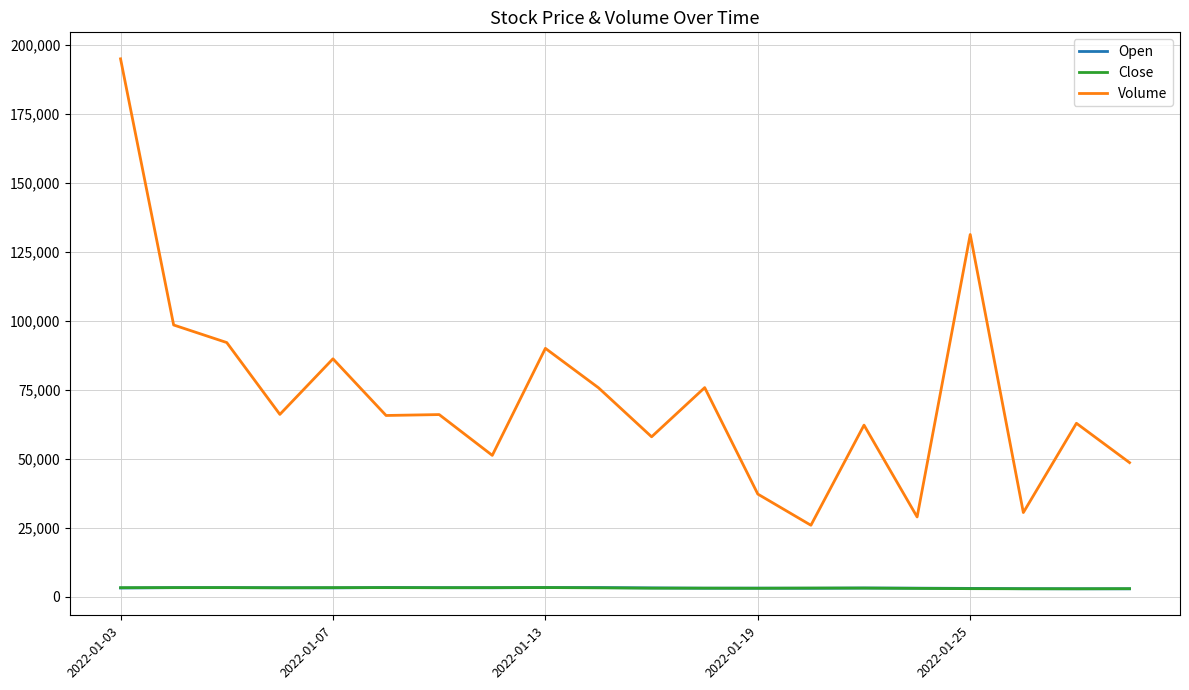

What is the maximum value for Volume?

194961